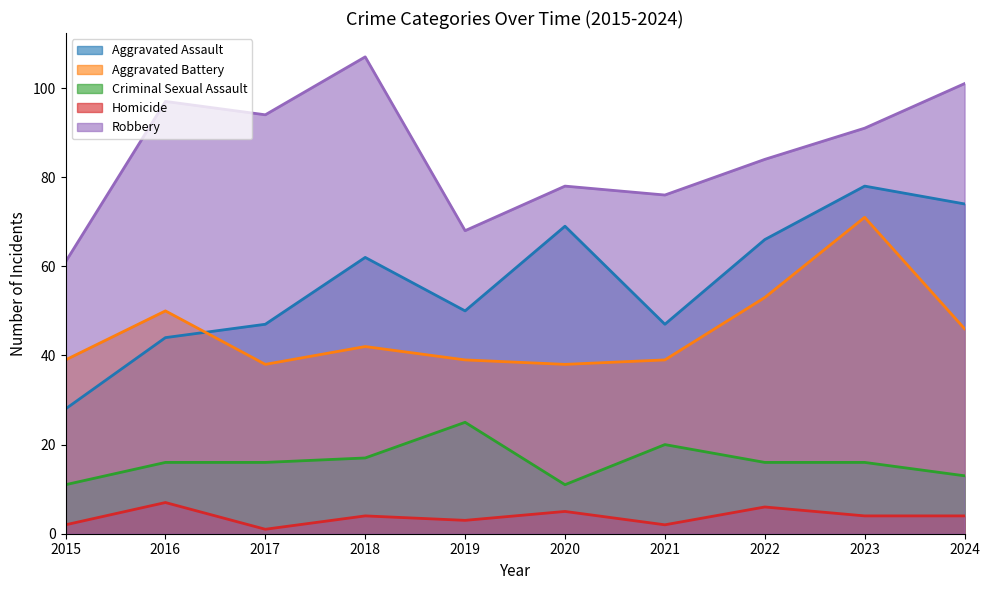

At which category does the chart reach its minimum across all series?

2017